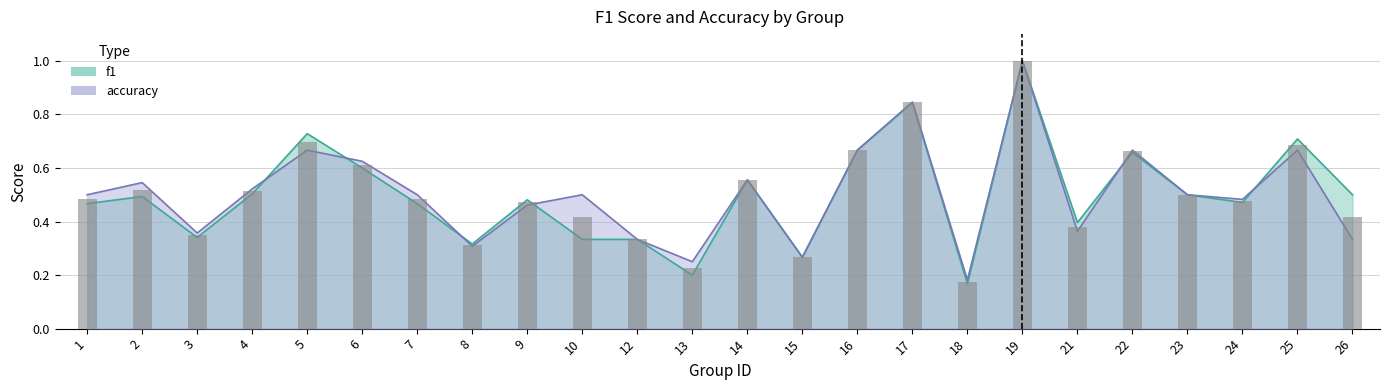

What is the sum of the f1 values at 22 and 17?

1.5